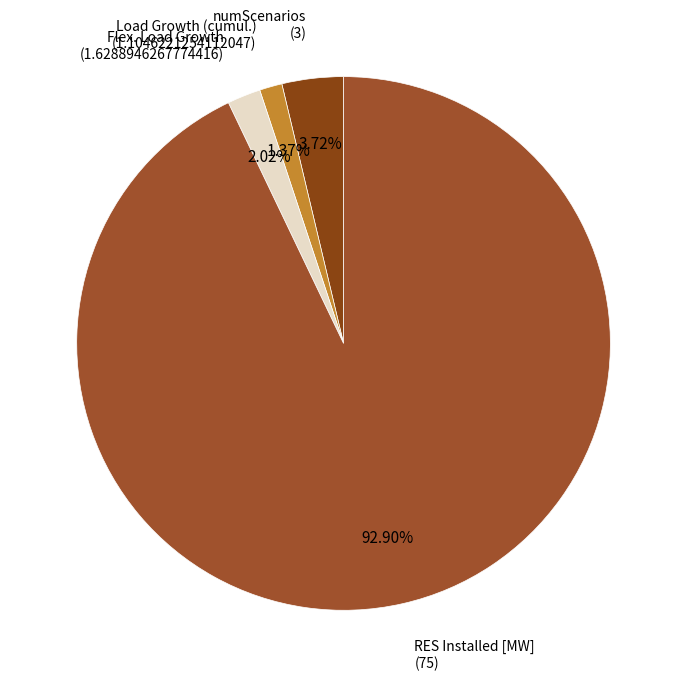

Which category has the smallest portion of the pie?

Load Growth (cumul.)